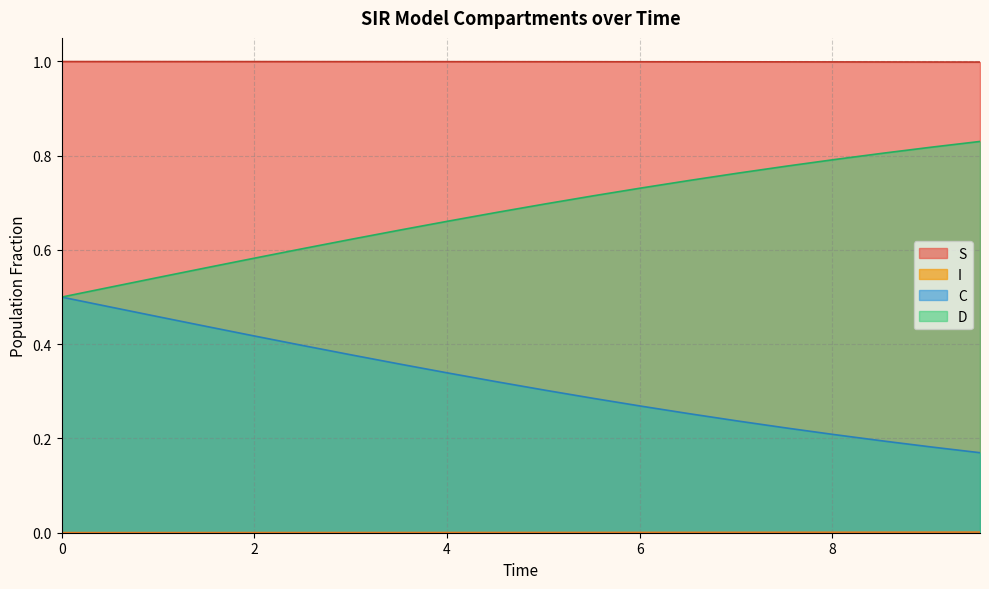

At how many categories does at least one series exceed 0?

20